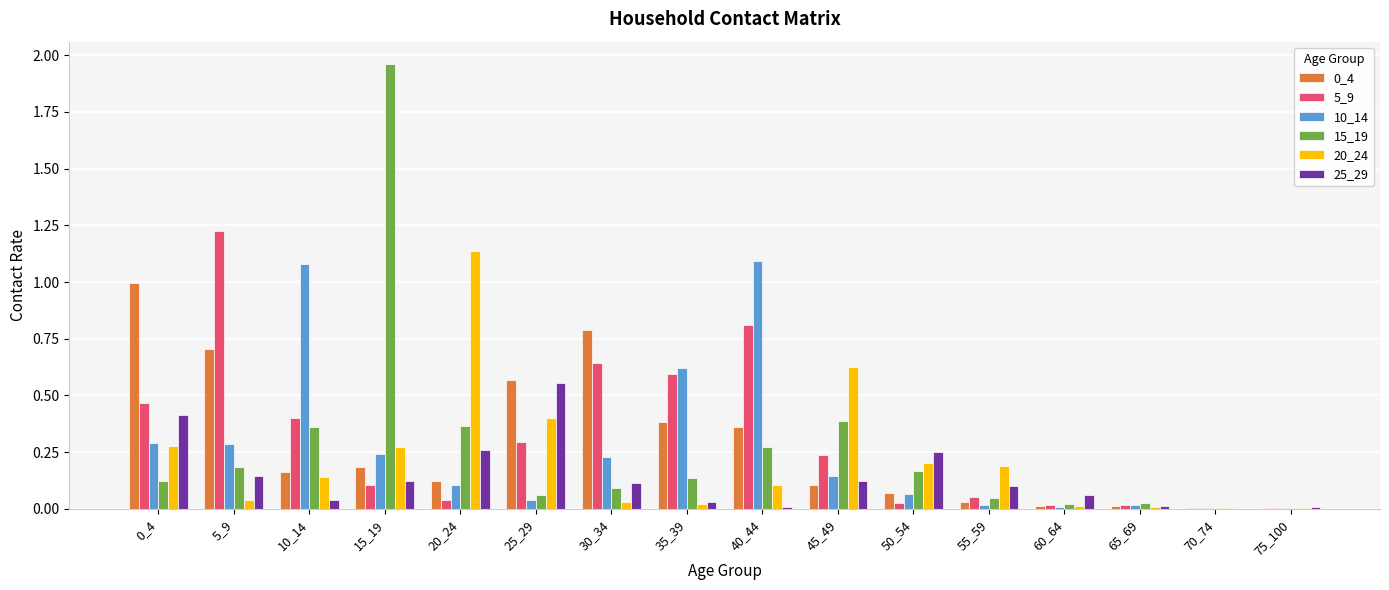

Is it true that 10_14 equals 0.1 at 50_54?

True